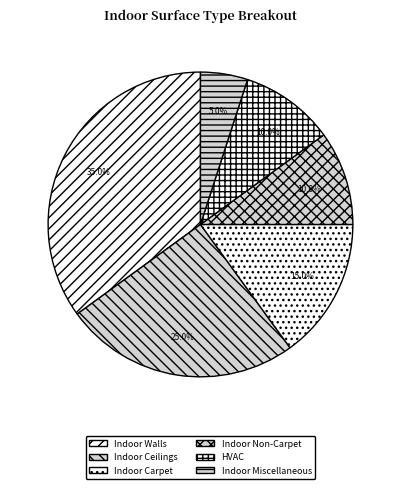

True or false: Indoor Walls accounts for 35% of the total.

True